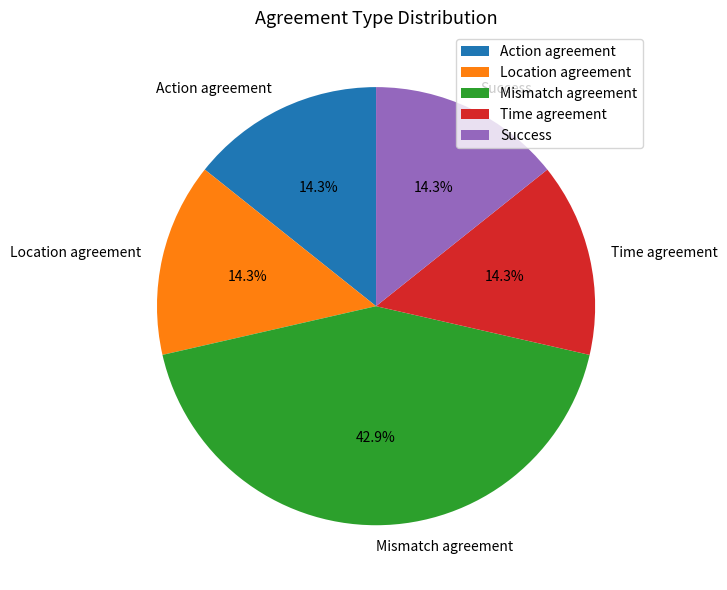

Between Mismatch agreement and Action agreement, which is larger?

Mismatch agreement